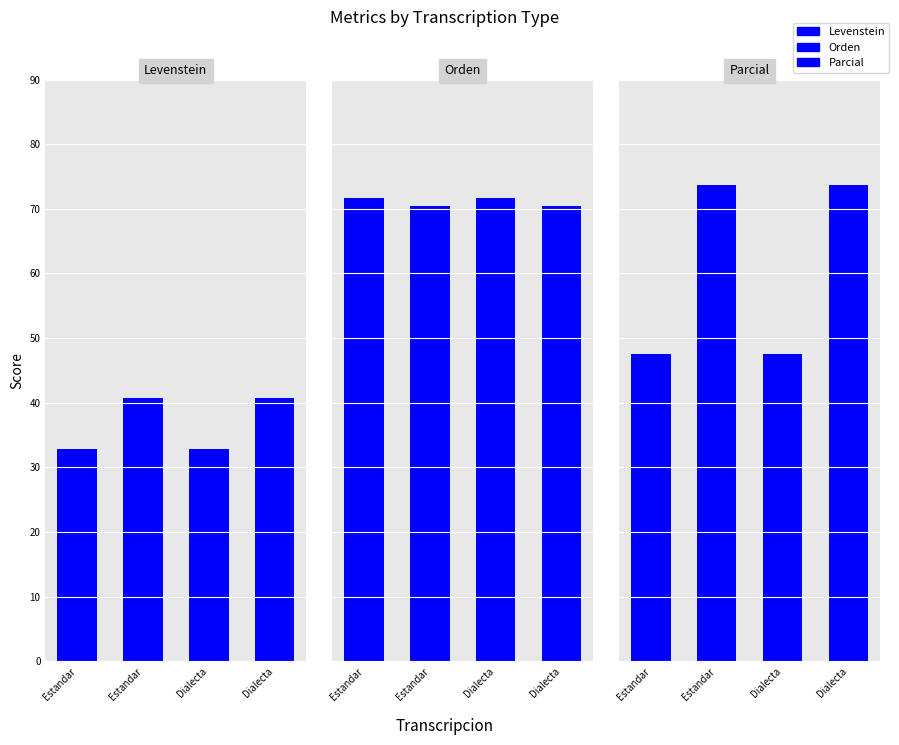

What is the average value of the Orden series?

71.1